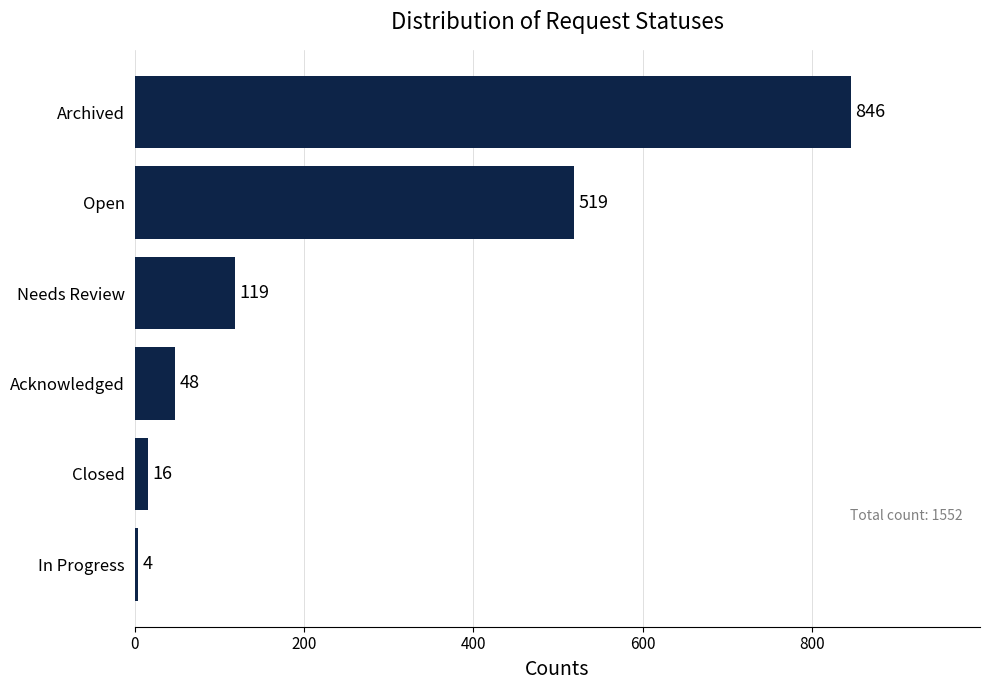

Rank the categories by value from lowest to highest.

In Progress, Closed, Acknowledged, Needs Review, Open, Archived